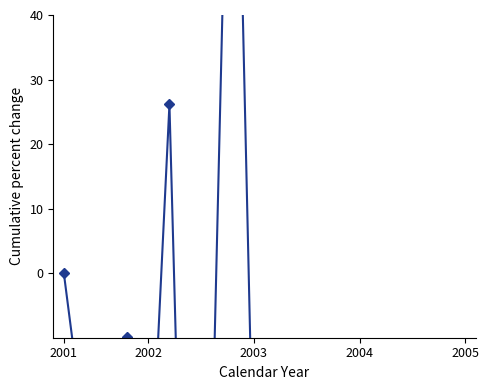

True or false: the data has more than 1 interior local peaks.

True